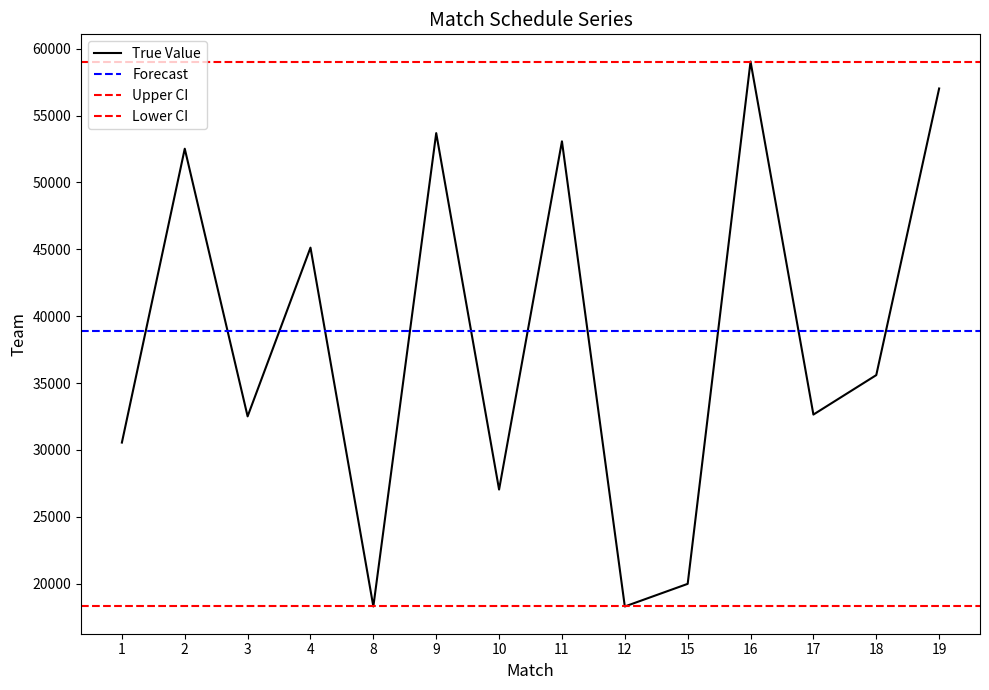

Reading left to right, what are all the values shown in this chart?

30554	52525	32514	45129	18300	53690	27041	53076	18300	19991	59040	32648	35599	57028